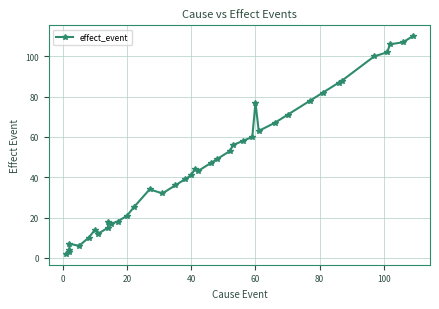

What is the greatest value displayed?

110